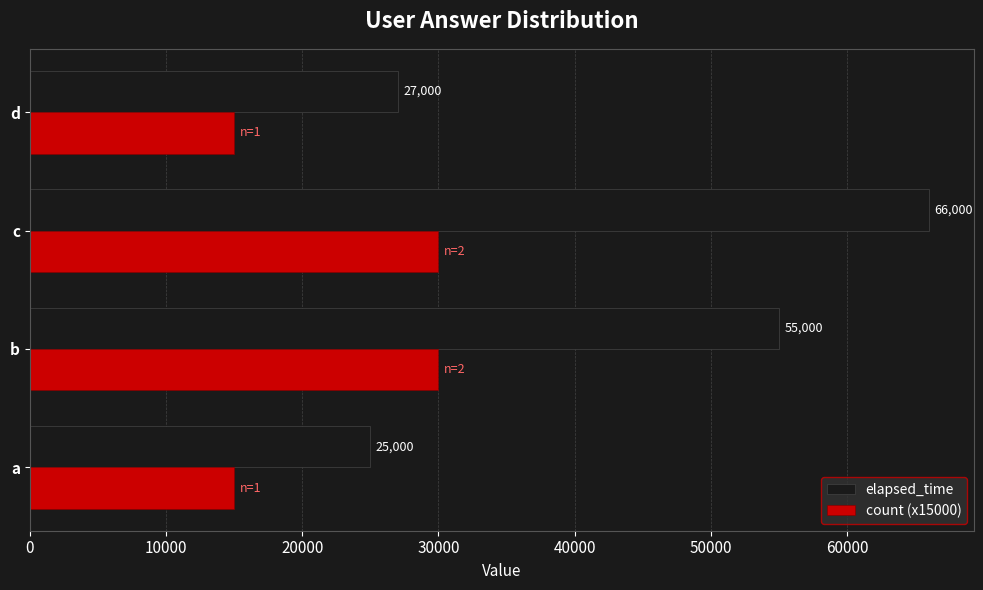

What is the average value of the count (x15000) series?

22500